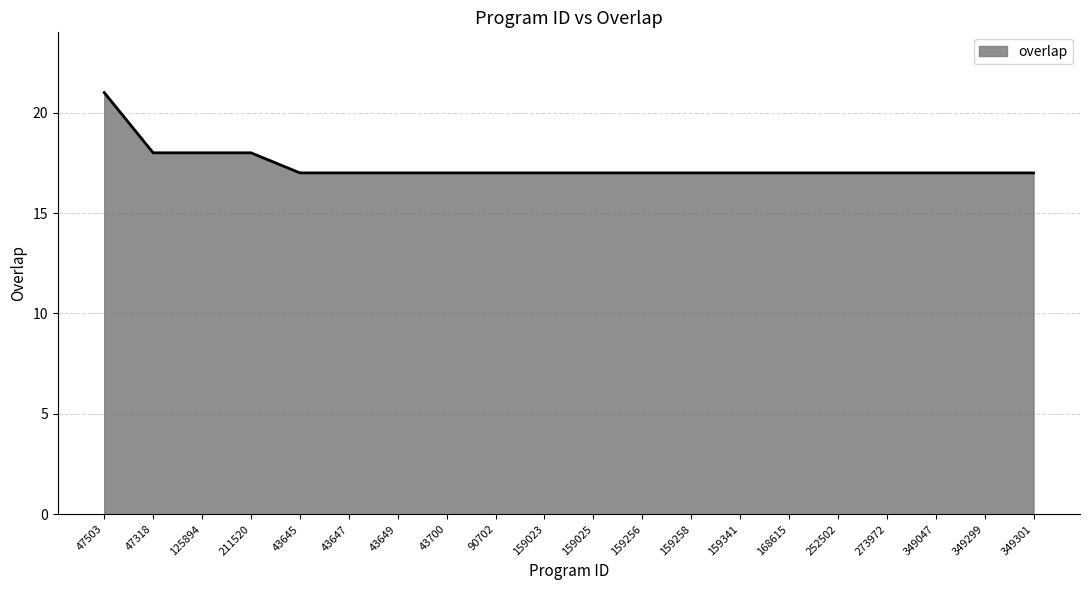

Count the number of data series in this chart.

1